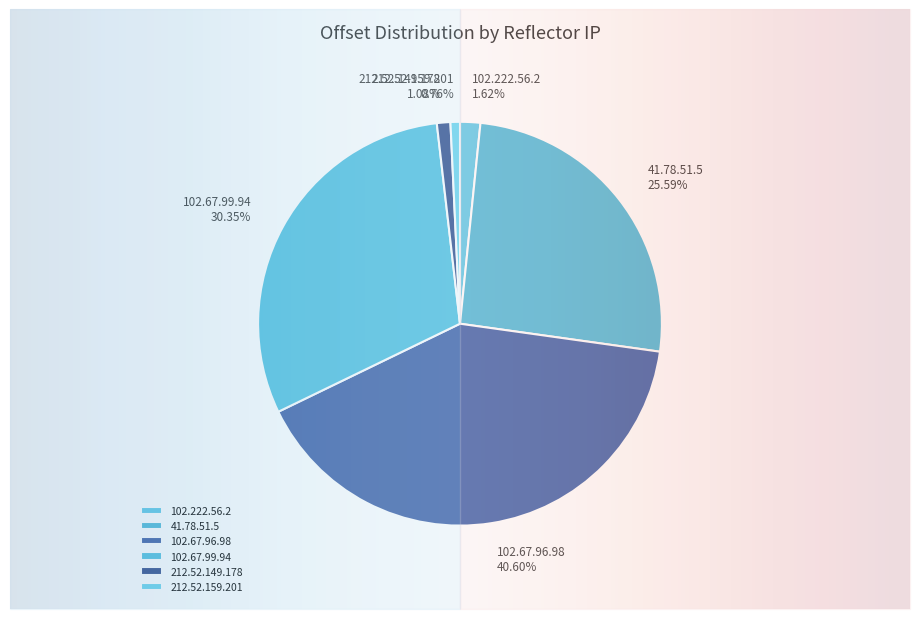

The 102.67.99.94 slice represents 18% of the pie. True or false?

False